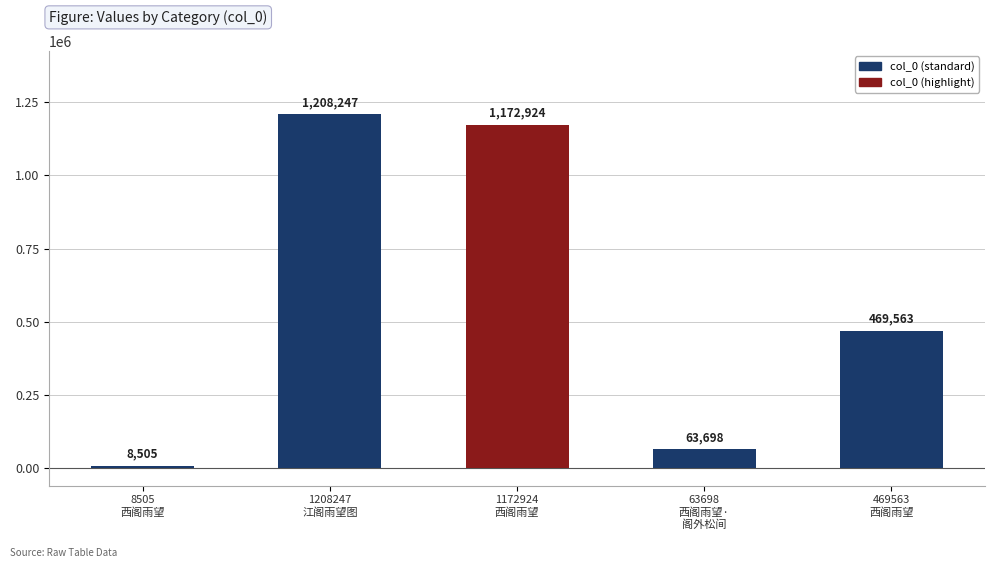

Read the value at 西阁雨望, to the nearest 50.

1172900